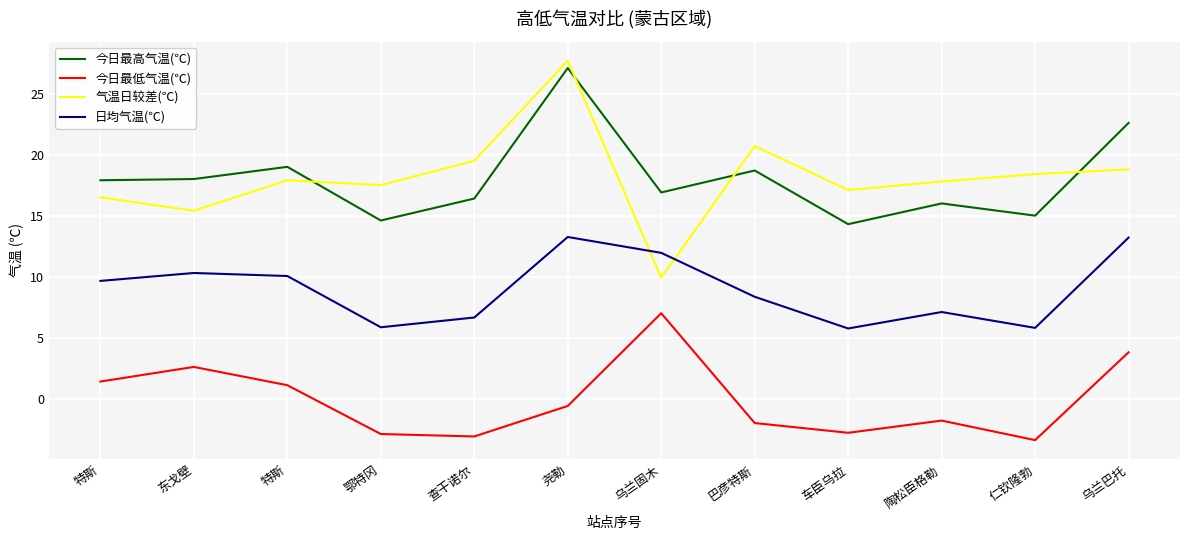

What is the total value across all series at 巴彦特斯?

45.8